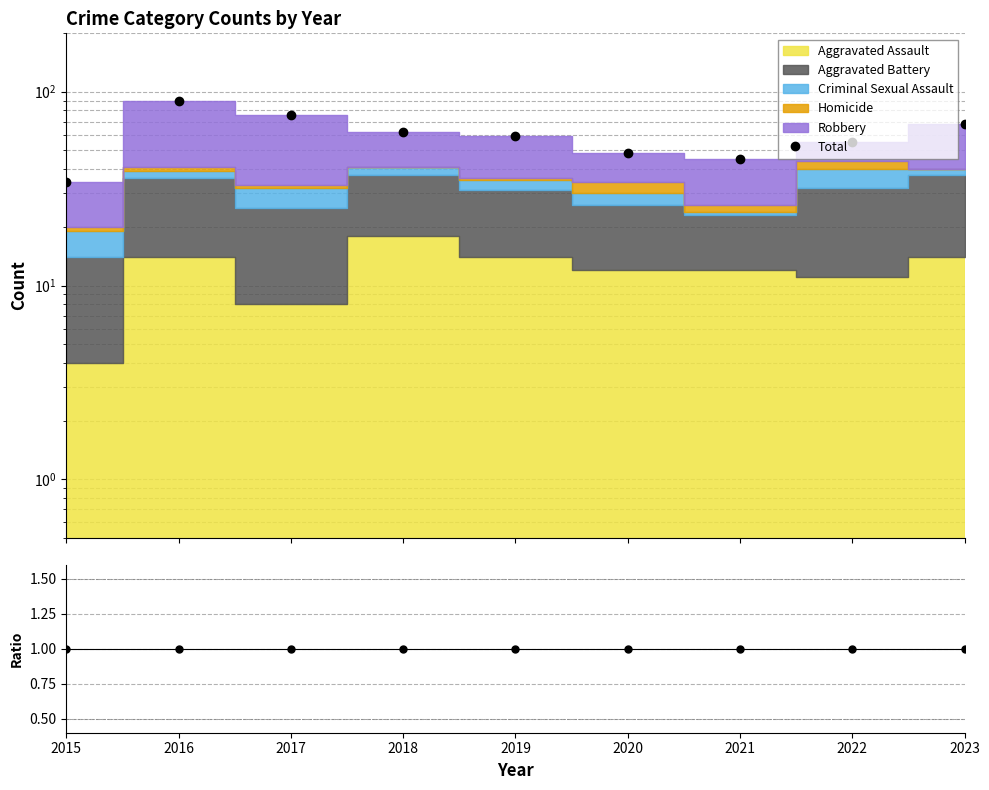

How many interior local valleys does the Total series have?

1